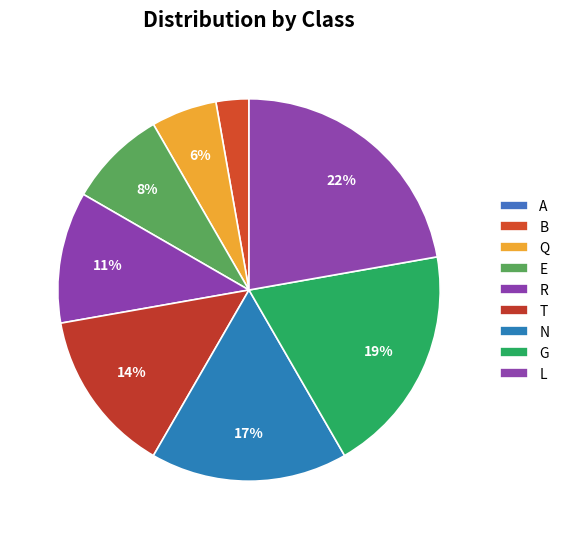

Does any single category account for the majority?

No